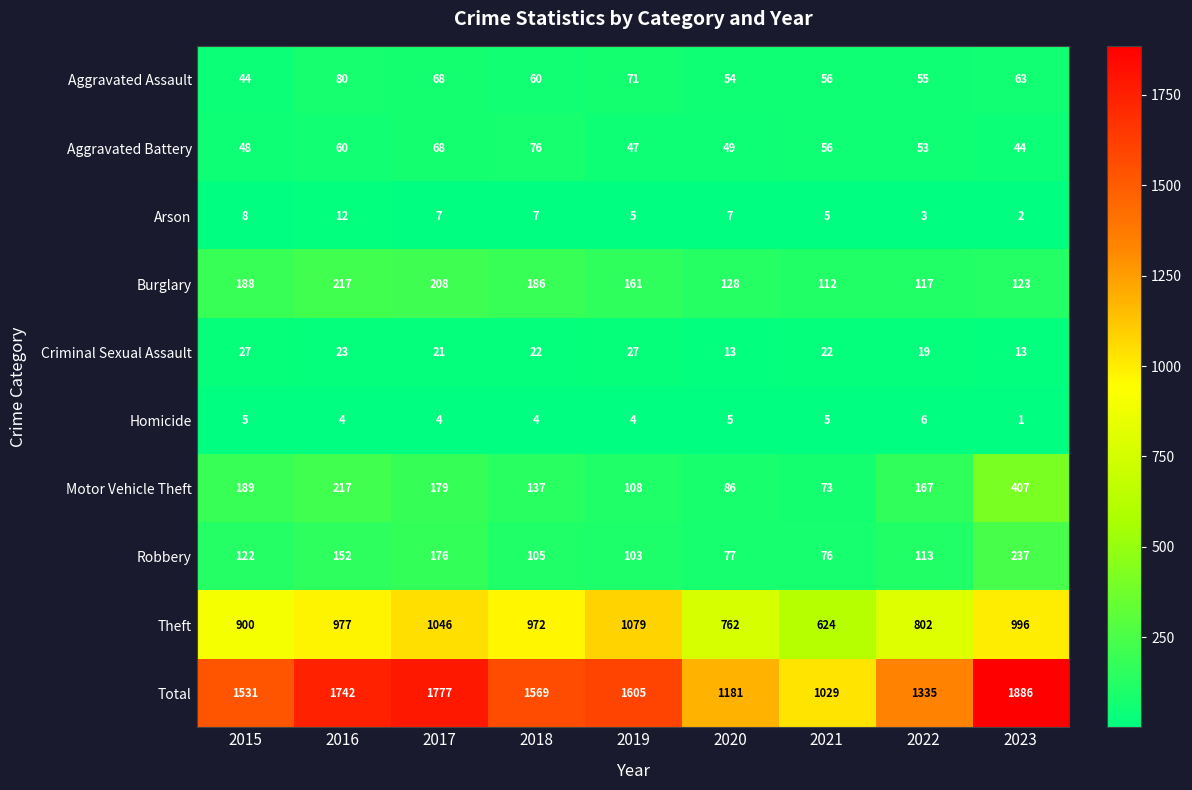

At which category does the chart reach its minimum across all series?

2023